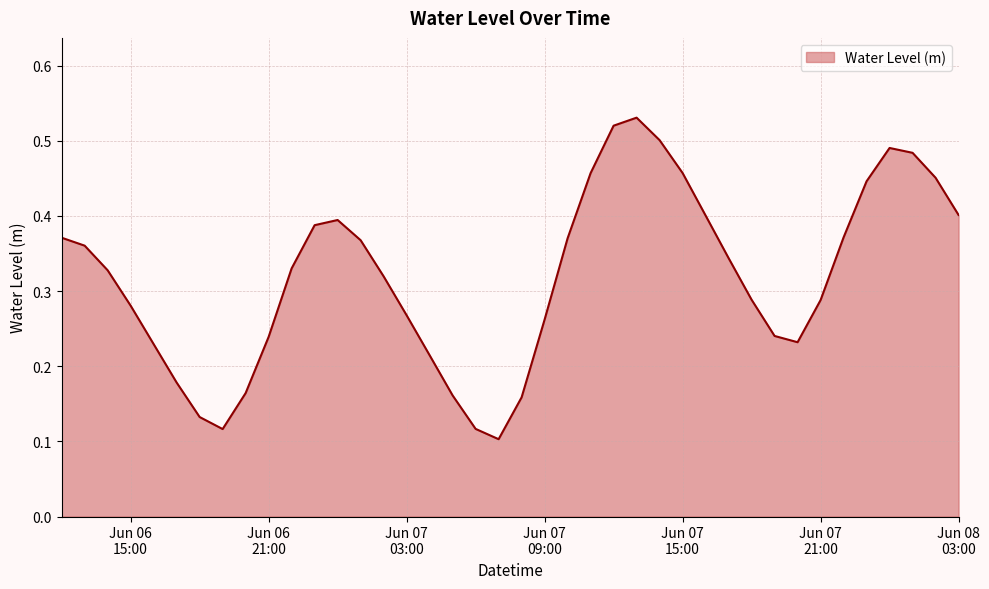

Reading left to right, transcribe all the data shown in this chart.

0.4	0.4	0.3	0.3	0.2	0.2	0.1	0.1	0.2	0.2	0.3	0.4	0.4	0.4	0.3	0.3	0.2	0.2	0.1	0.1	0.2	0.3	0.4	0.5	0.5	0.5	0.5	0.5	0.4	0.3	0.3	0.2	0.2	0.3	0.4	0.4	0.5	0.5	0.5	0.4